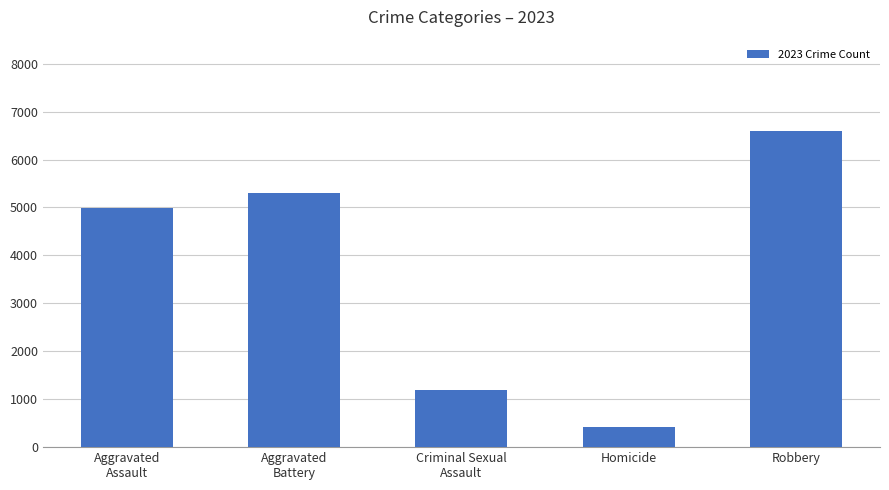

What is the maximum value shown in the chart?

6590